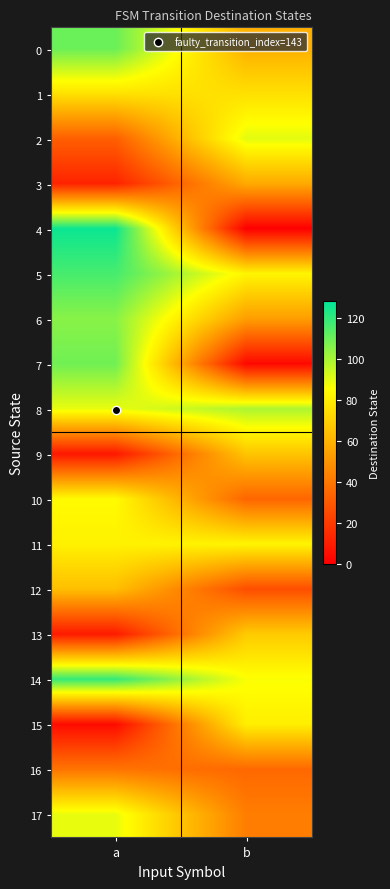

At a, list the series in order from smallest to largest.

15, 9, 13, 3, 2, 16, 12, 1, 11, 10, 8, 17, 6, 7, 0, 5, 14, 4